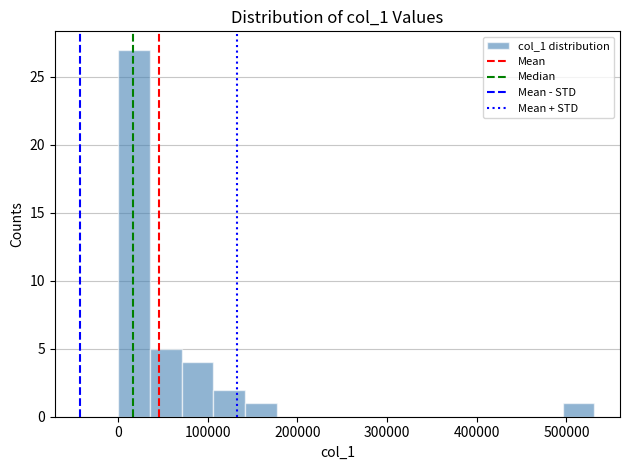

Around what value on the x-axis is the tallest bar? Give the approximate position of its centre, as read against the axis.

20000